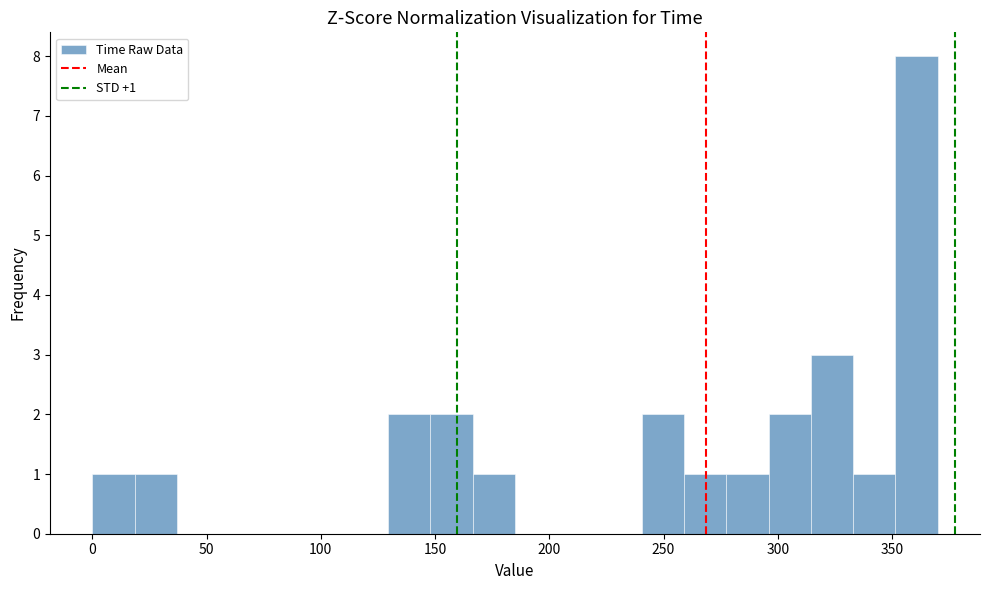

Read against the x-axis, roughly where is the centre of the tallest bar?

360